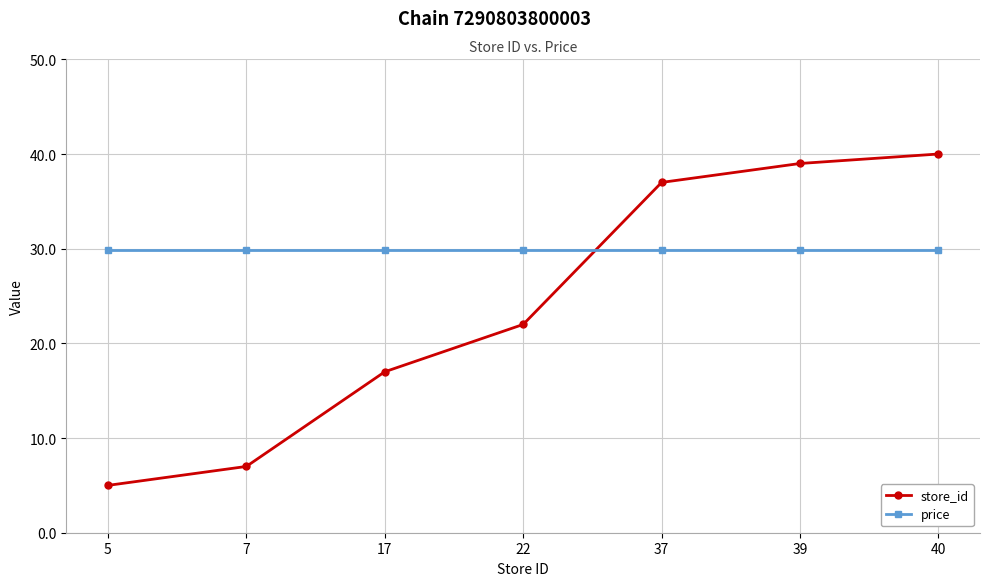

Rank the series by their average value, from highest to lowest.

price, store_id